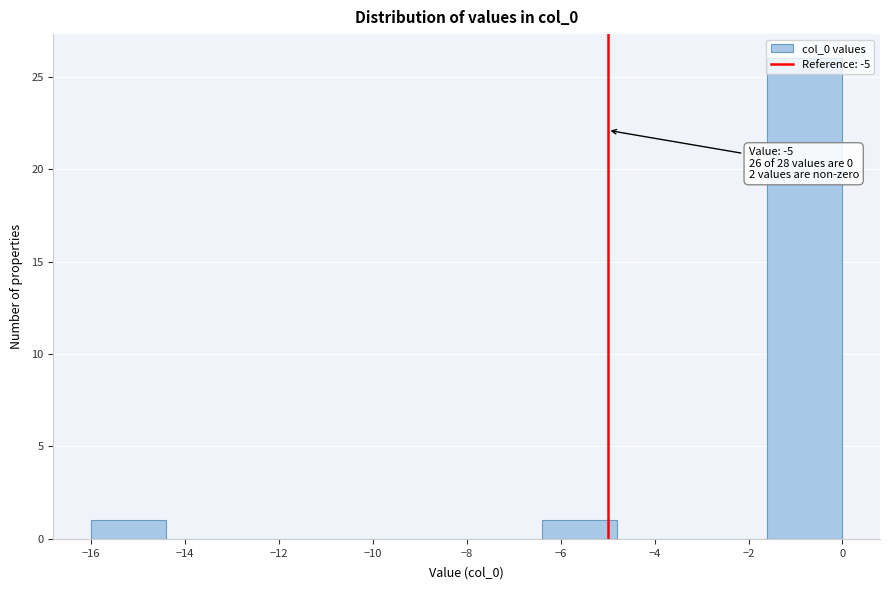

Over which range of the x-axis is the bar tallest?

-1.6 to 0.0